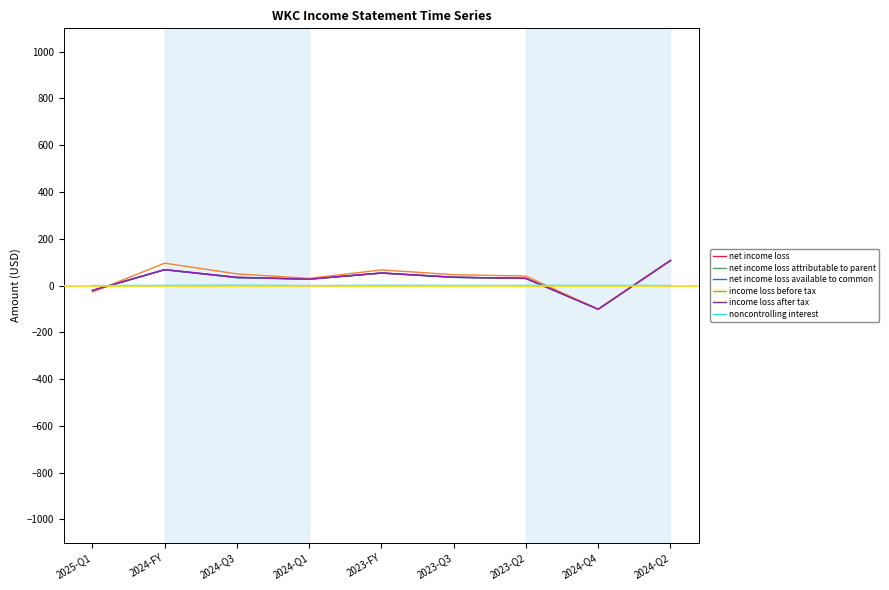

Is the value of net income loss at 2024-Q3 greater than the value of noncontrolling interest at 2024-Q4?

Yes